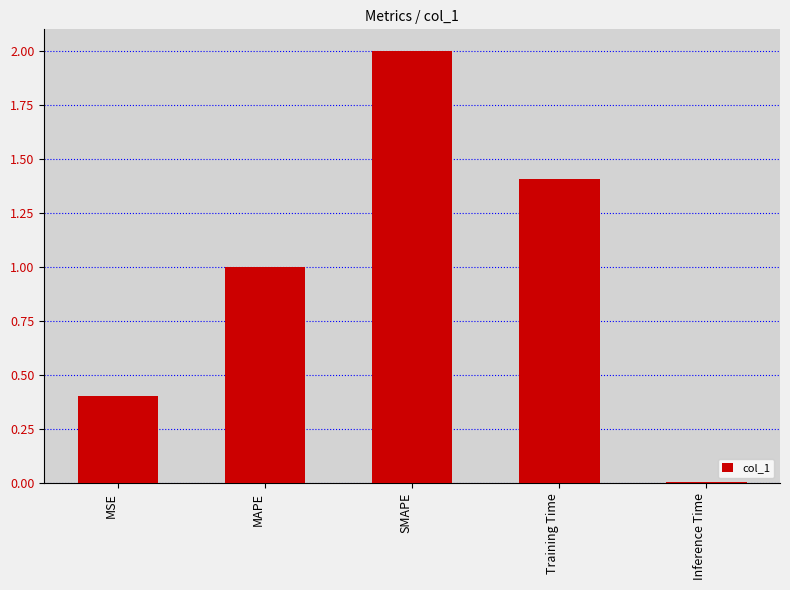

At which category does the chart reach its peak across all series?

SMAPE